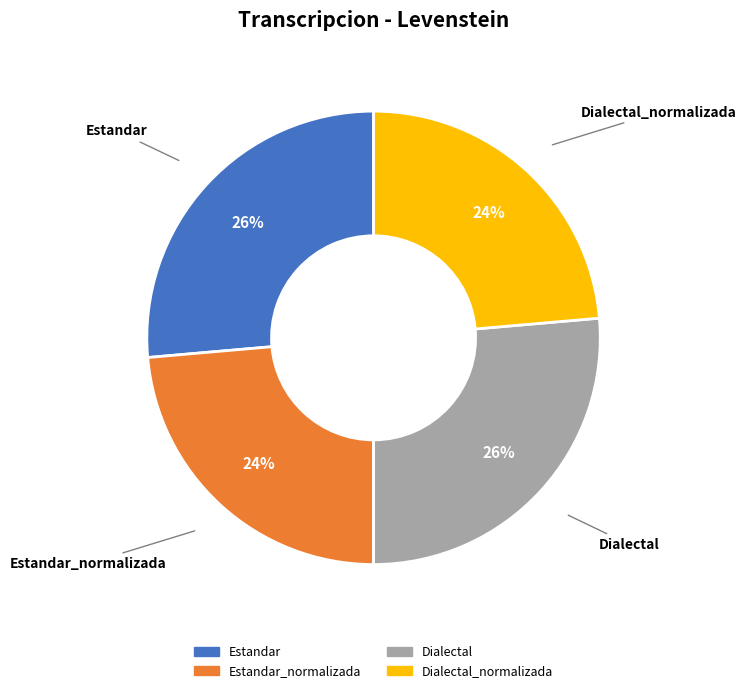

To the nearest percent, what is the average slice percentage?

25%